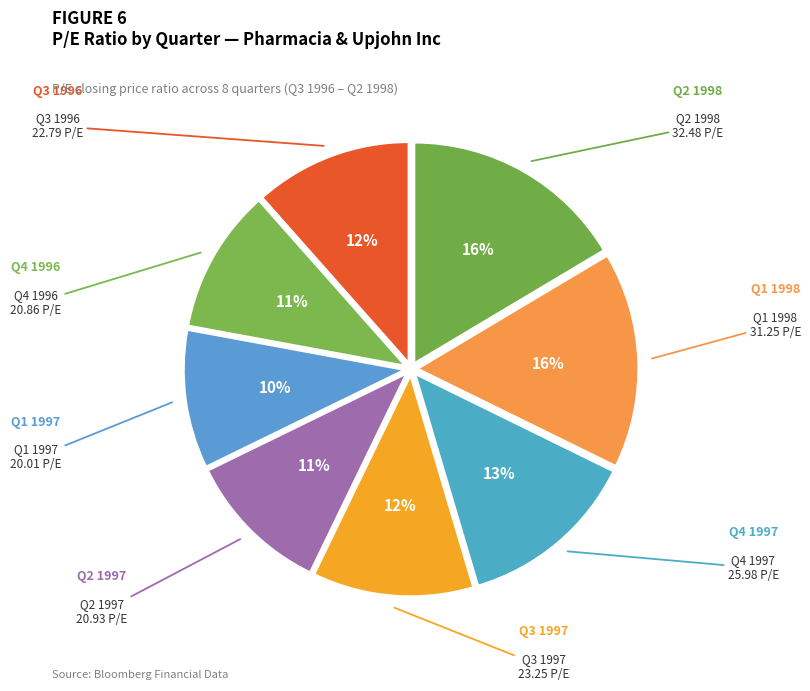

What percentage is the Q3 1996 slice, to the nearest percent?

12%